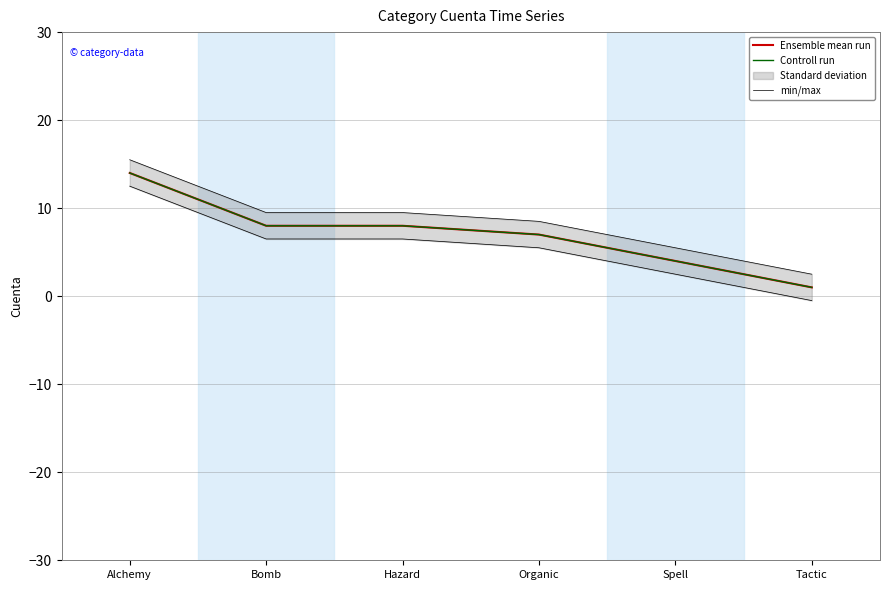

True or false: Controll run and min/max cross at least once.

False